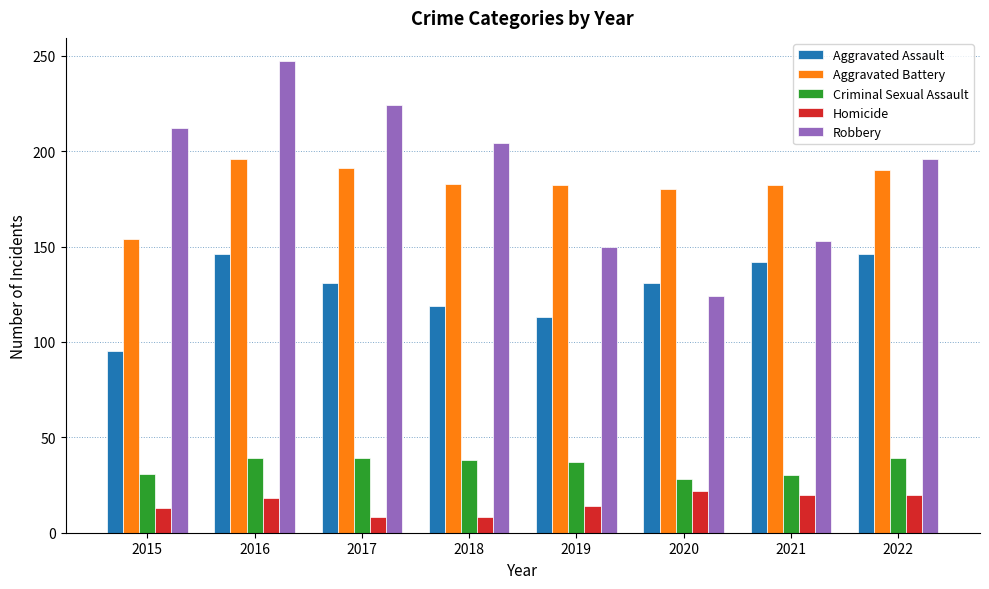

What is the maximum value shown in the chart?

247